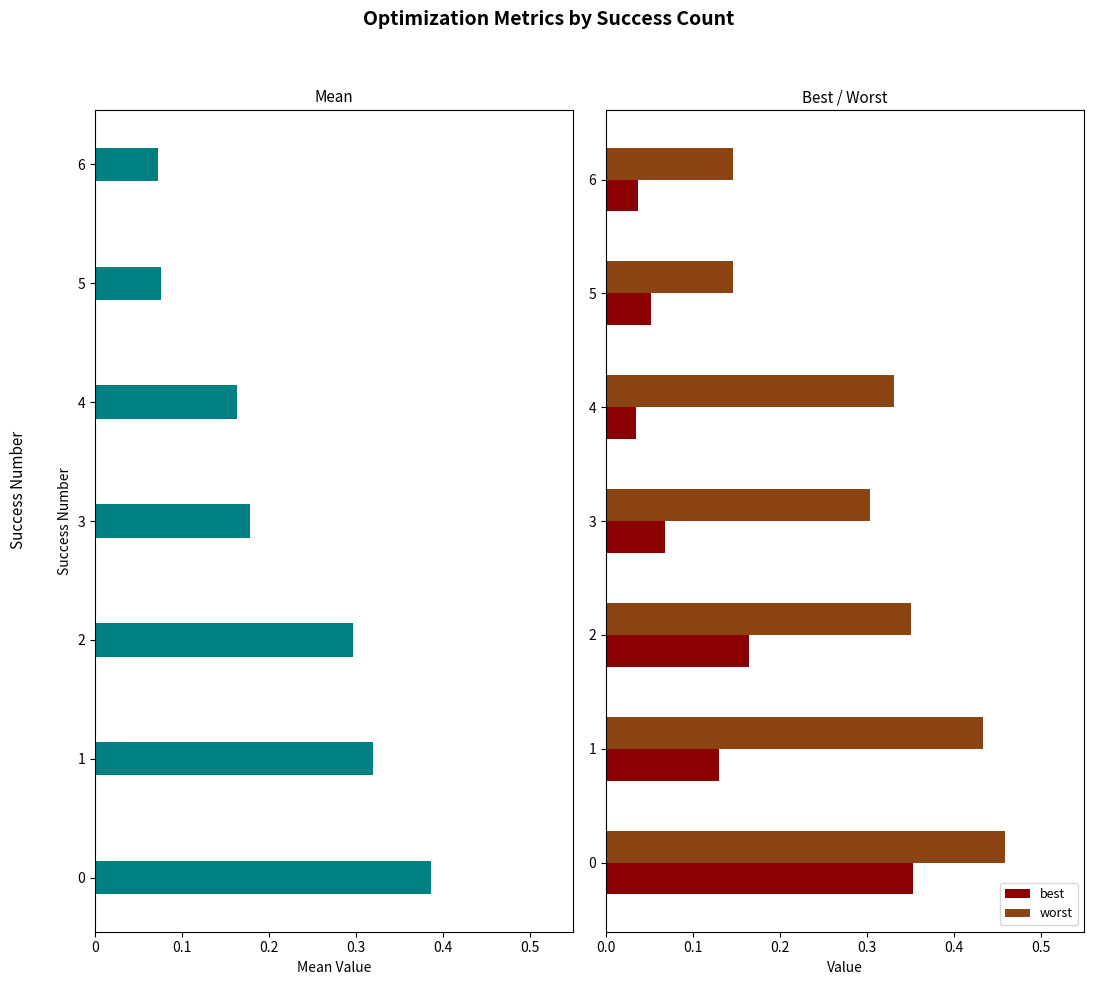

Is the value of worst at 0 greater than the value of best at 0?

Yes